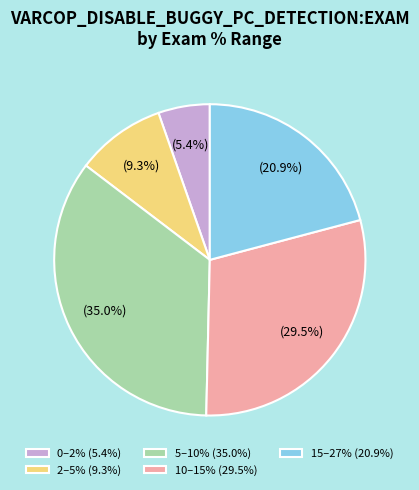

What is the ratio of the value at 5–10% (35.0%) to the value at 15–27% (20.9%)?

1.7